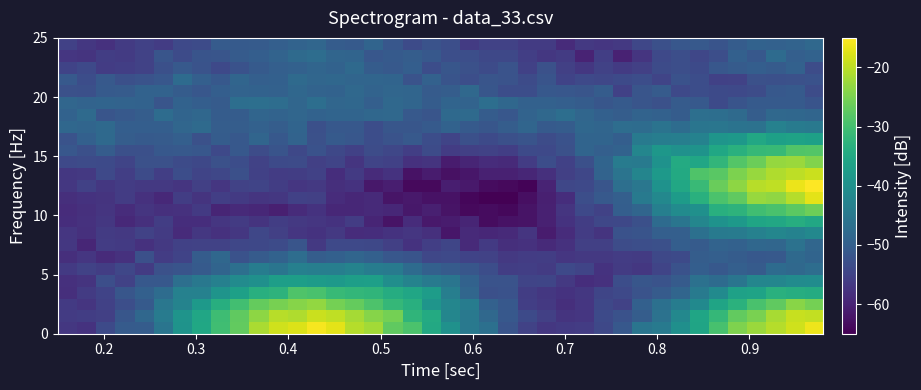

What is the minimum value shown in the chart?

-65.0